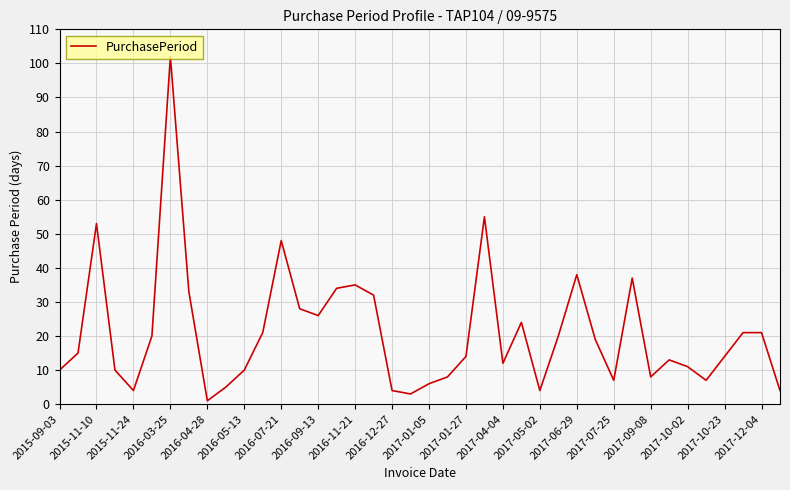

What is the greatest value displayed?

102